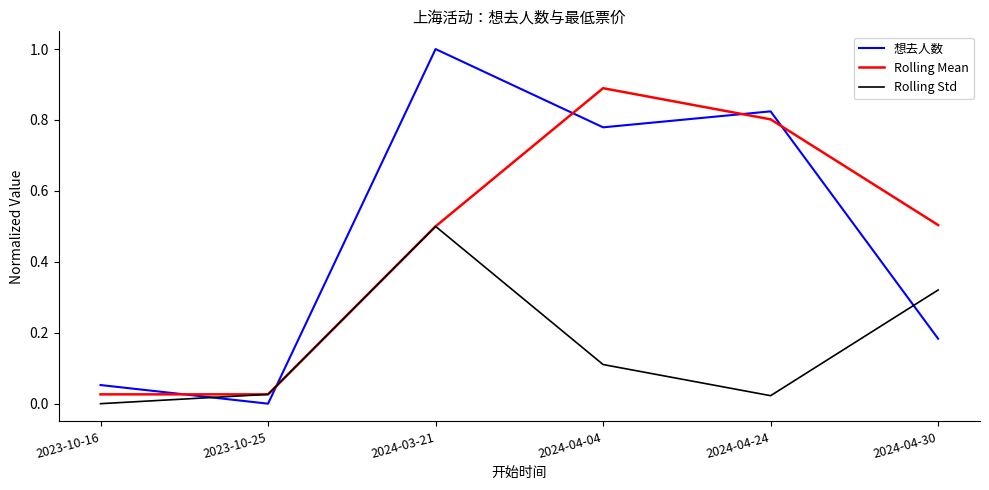

What is the total value across all series at 2024-04-24?

1.6